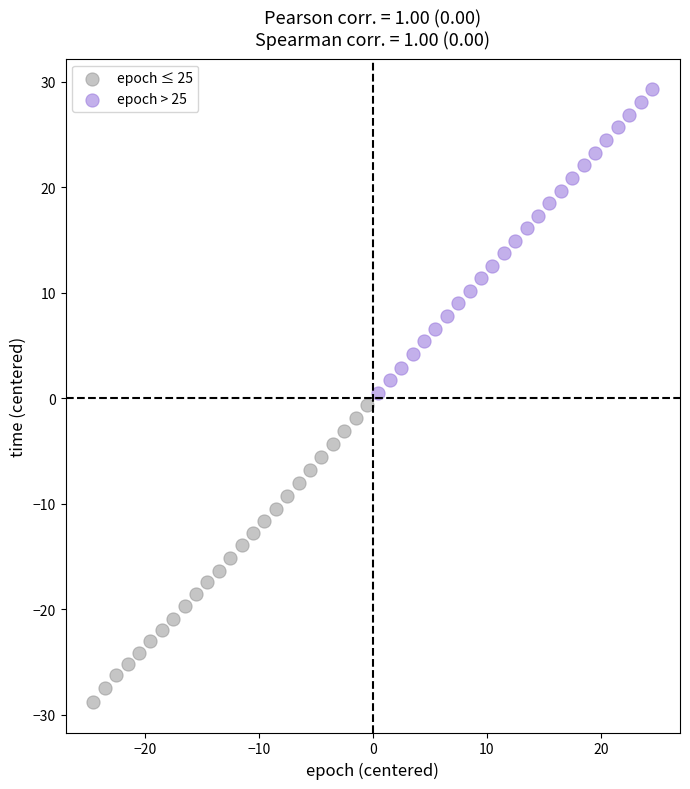

Which series has the widest spread of Y values?

epoch > 25